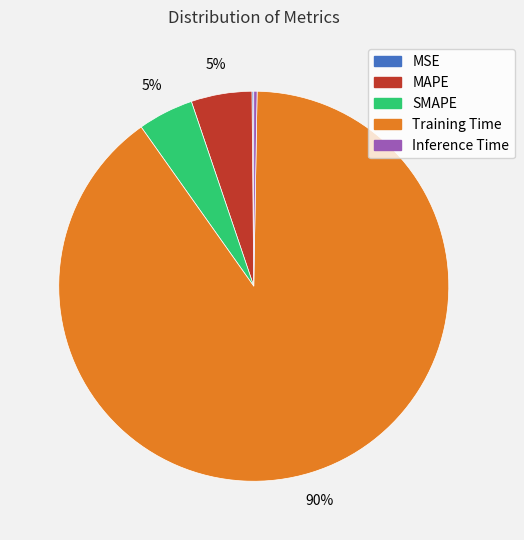

Which category accounts for the majority?

Training Time